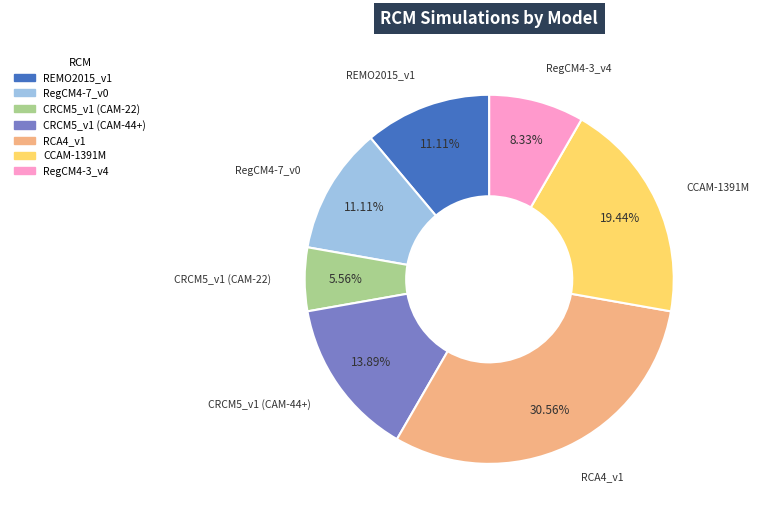

Does CRCM5_v1 (CAM-44+) represent more than half of the total?

No